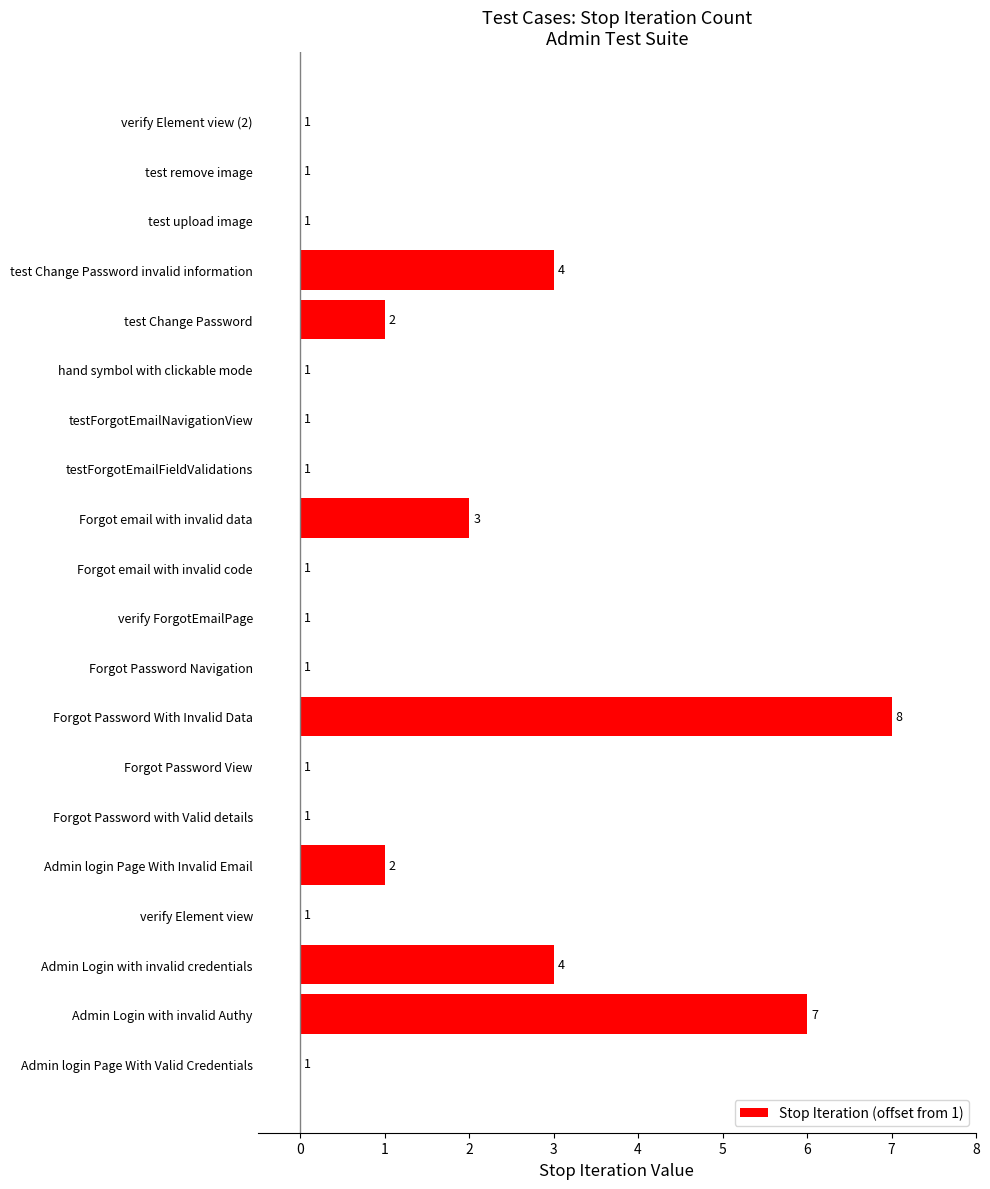

At which category does the chart reach its peak across all series?

Forgot Password With Invalid Data